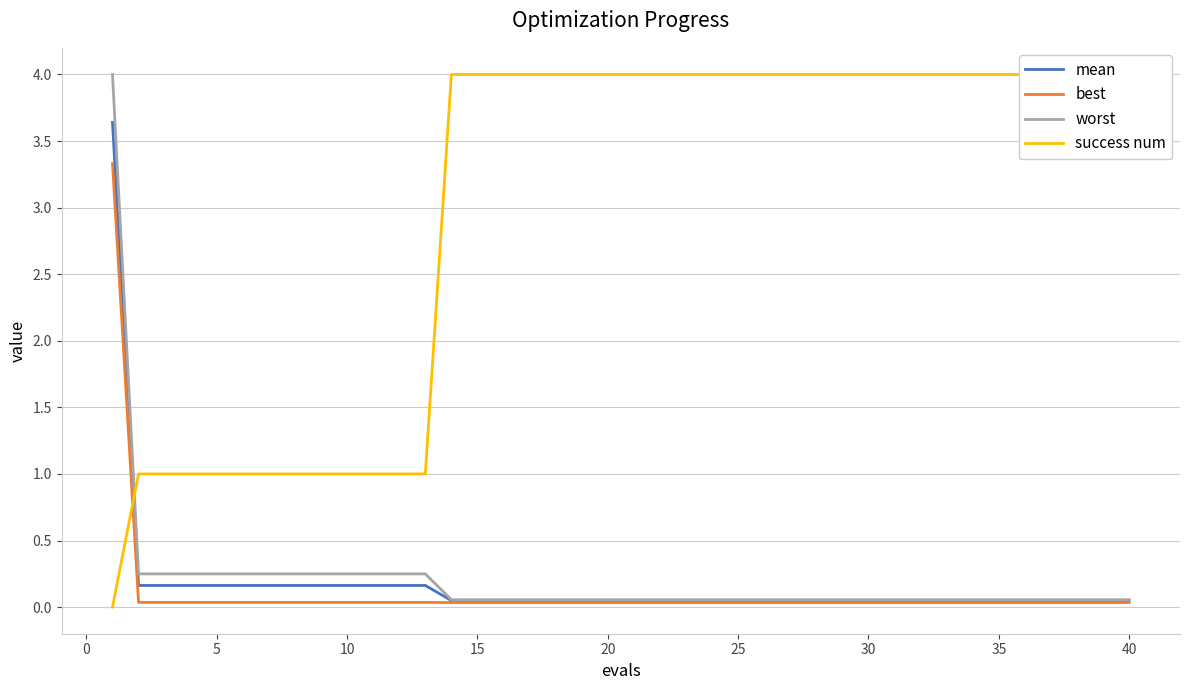

What is the lowest value of the worst series?

0.1